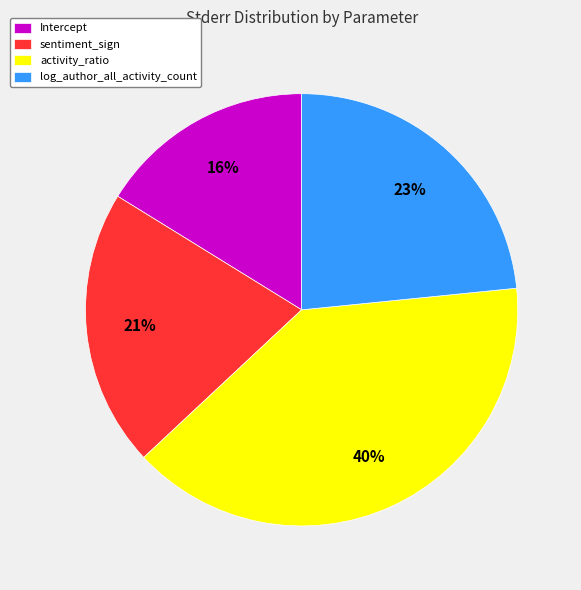

Is it true that sentiment_sign is 34% of the pie?

False